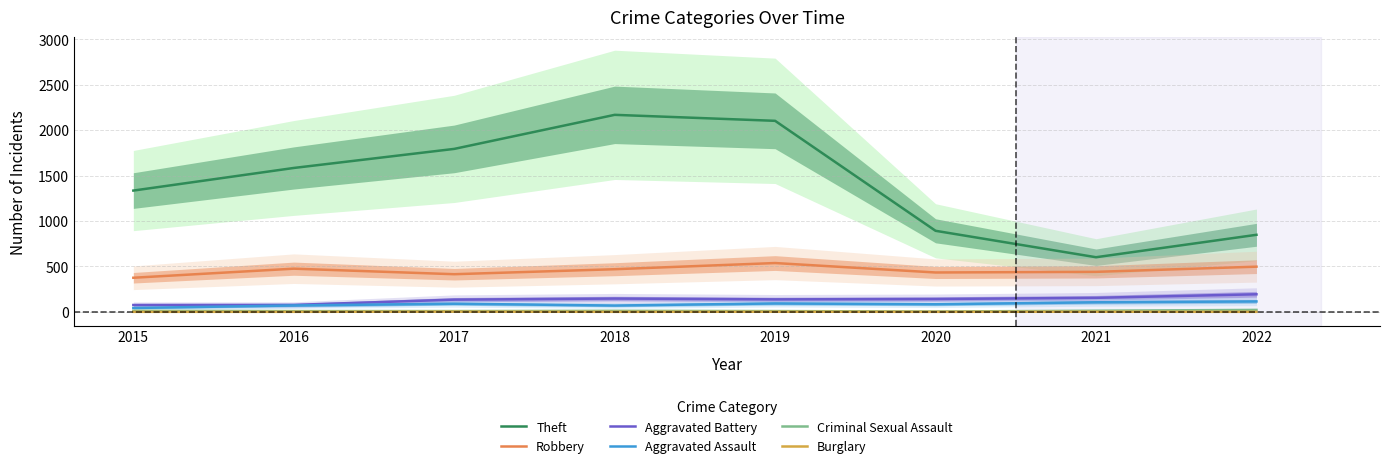

Which has a higher value, 2015 or 2018?

2018